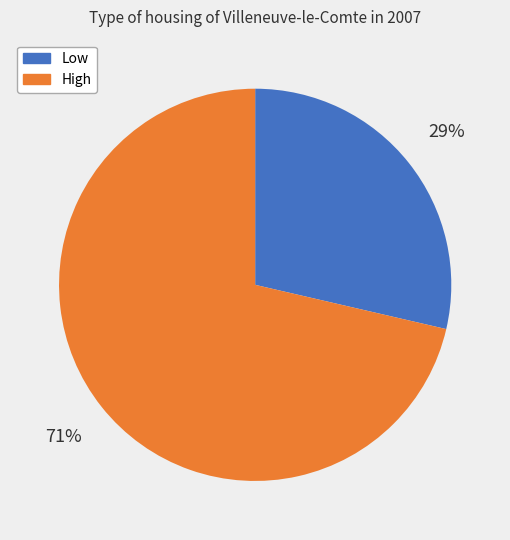

Which slice is the largest?

High